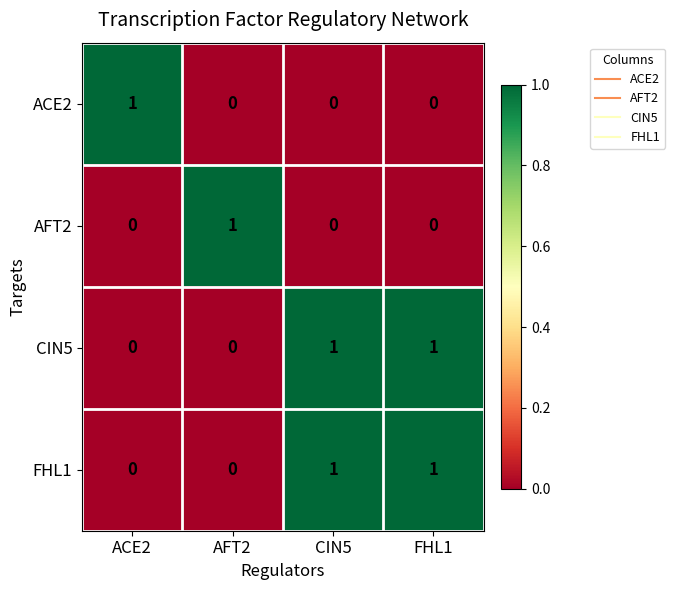

How many positive values does the FHL1 series have?

2